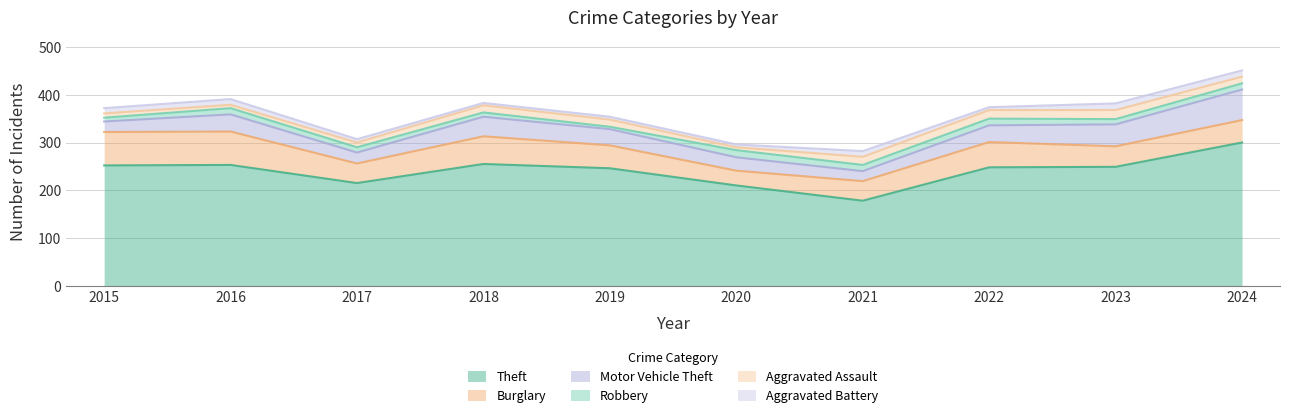

List the series in order of their peak value, highest first.

Theft, Burglary, Motor Vehicle Theft, Aggravated Assault, Robbery, Aggravated Battery